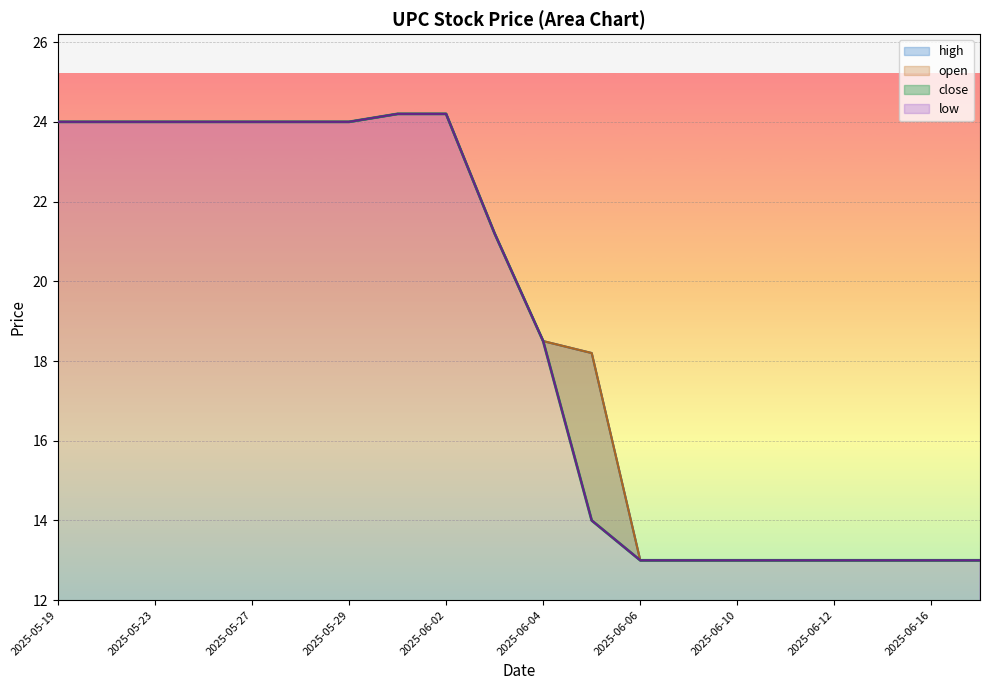

How many data points in close are less than 21?

10